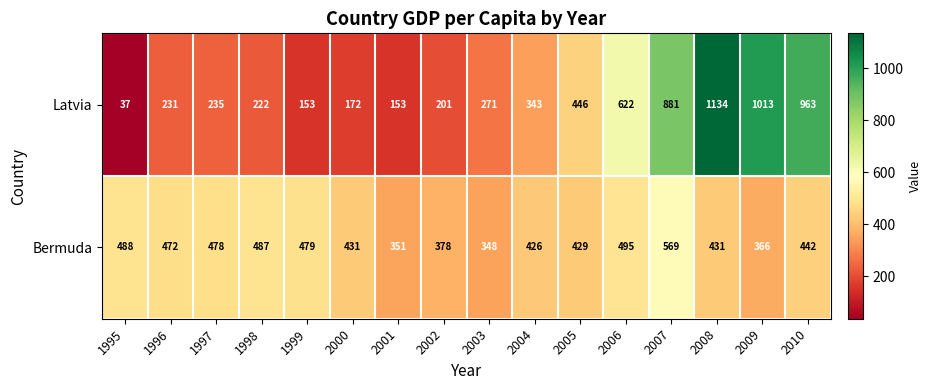

Is it true that Bermuda equals 442 at 2010?

True